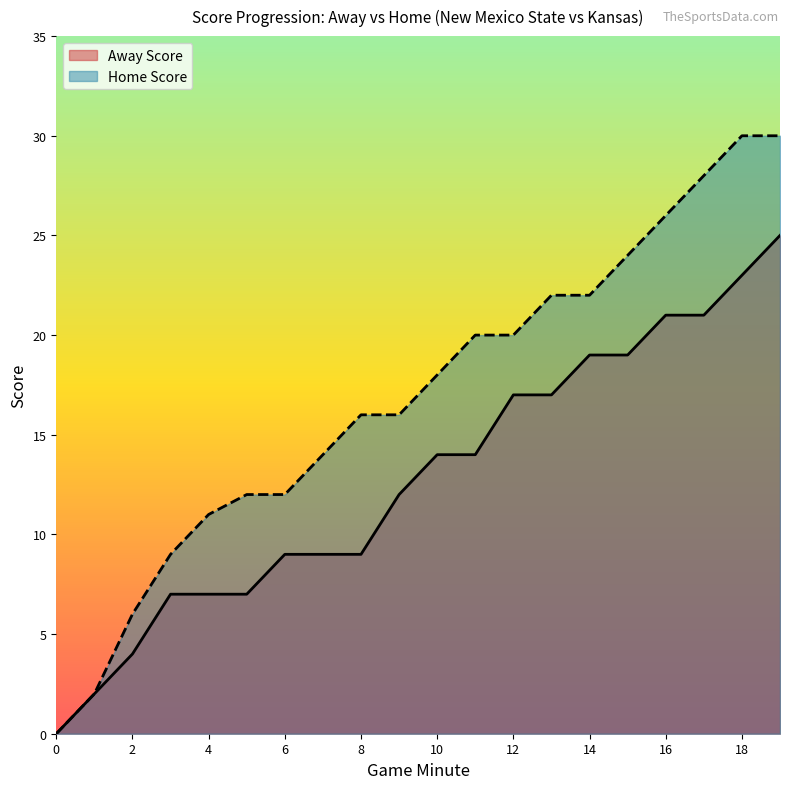

Between 13 and 4, which is larger?

13